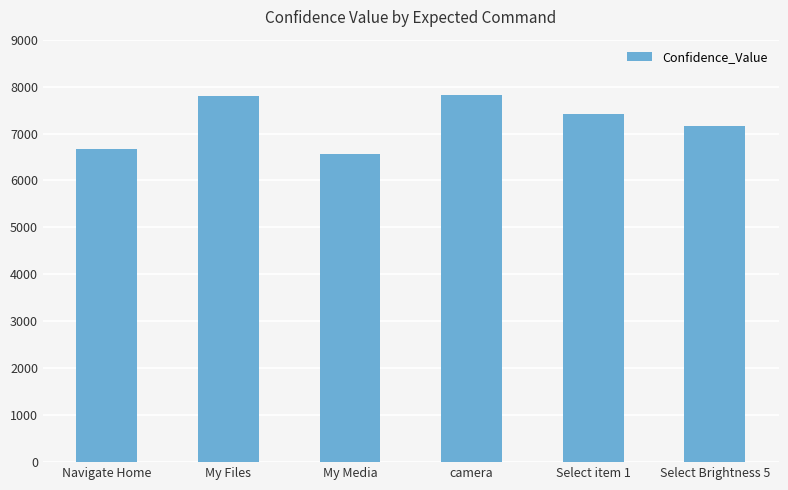

What is the minimum value shown in the chart?

6561